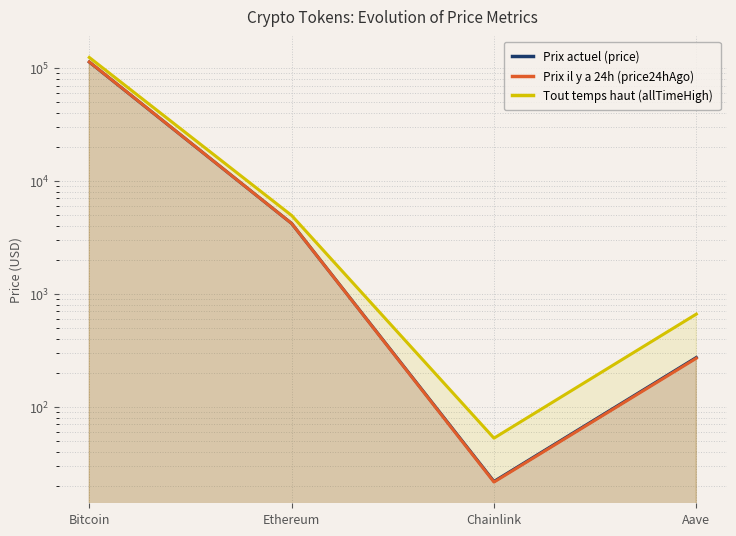

At which category is the sum across all series the highest?

Bitcoin